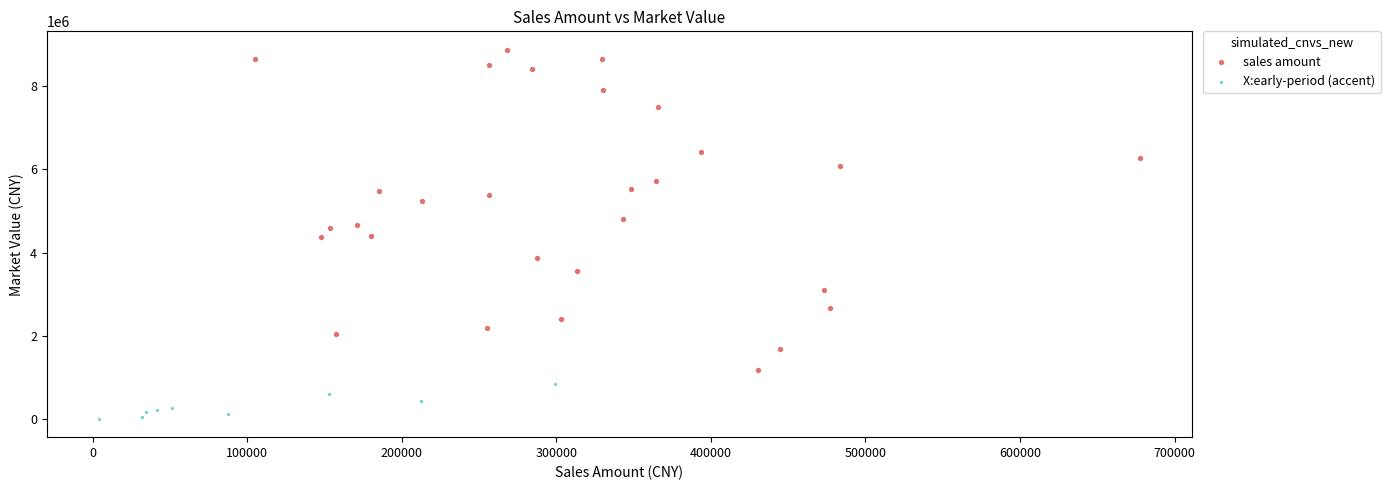

Which series reaches the minimum Y coordinate?

X:early-period (accent)